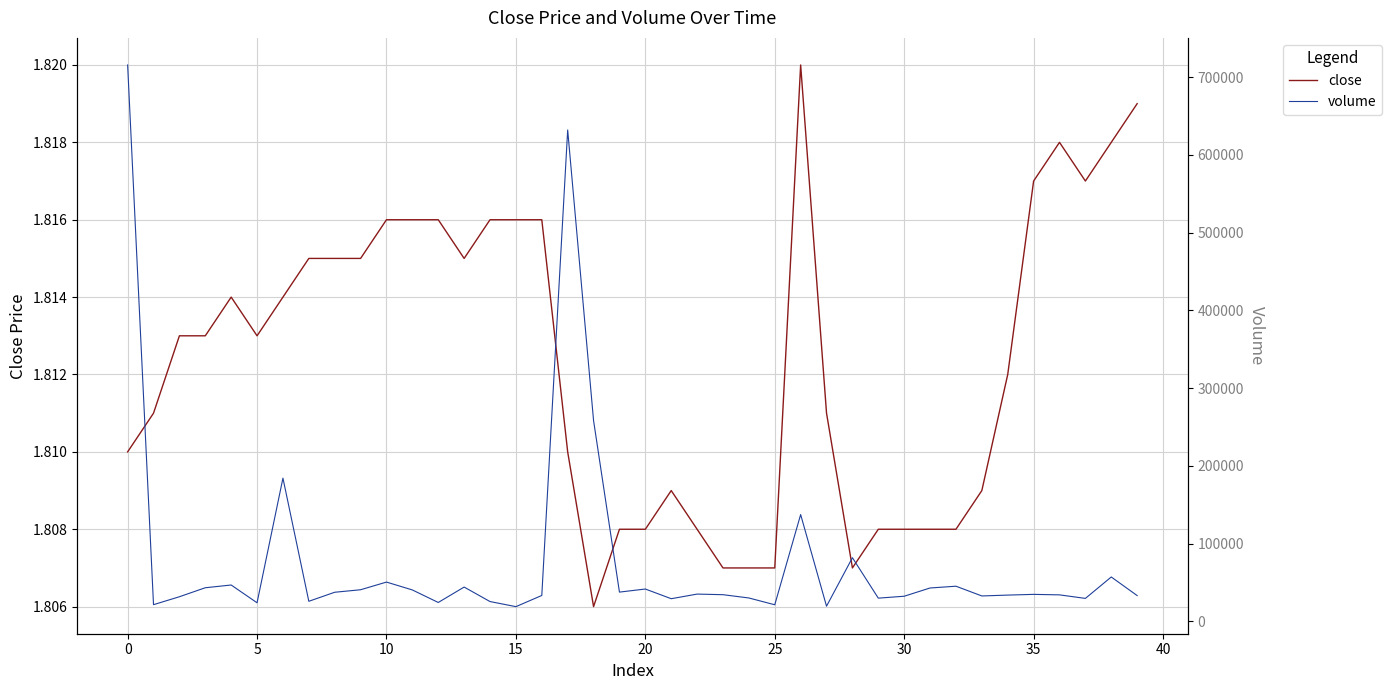

How many lines are shown in the chart?

2